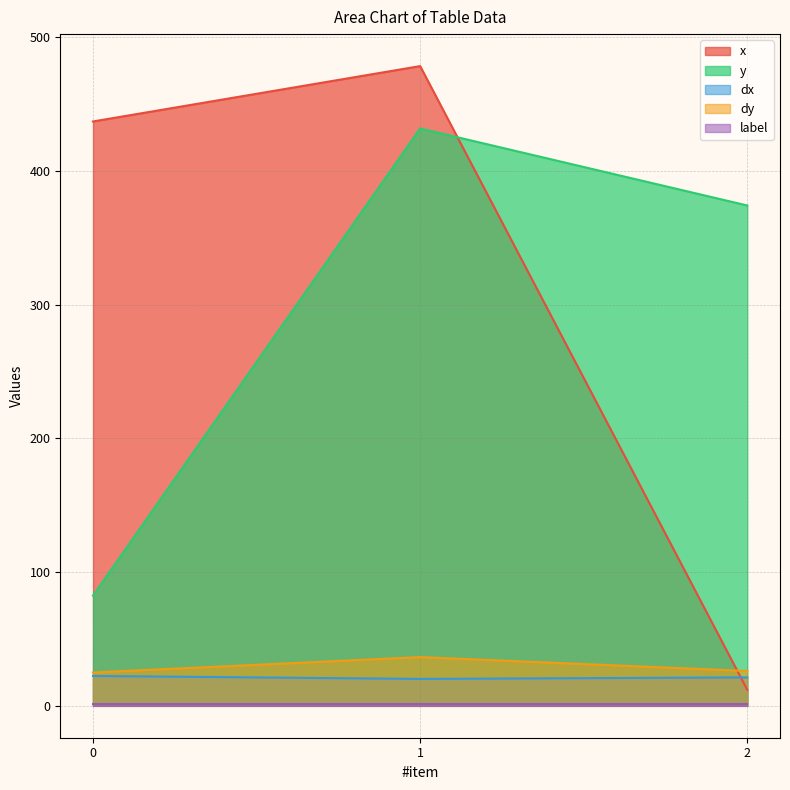

Which series has the widest spread of values?

x